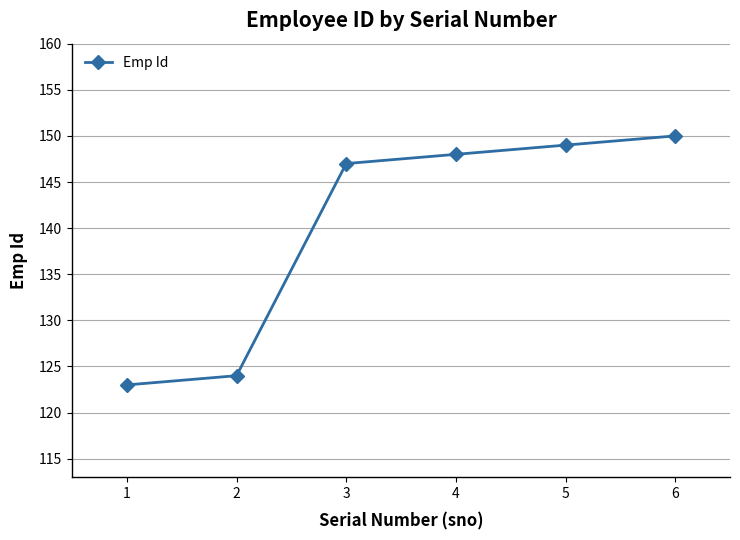

Which category has the highest value across all series?

6